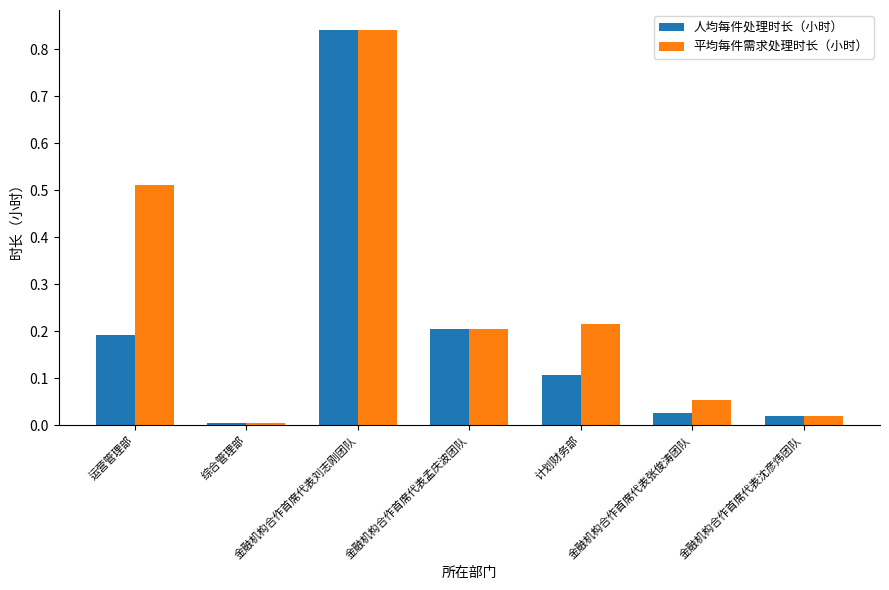

List the series in order of their overall mean, lowest first.

人均每件处理时长（小时）, 平均每件需求处理时长（小时）